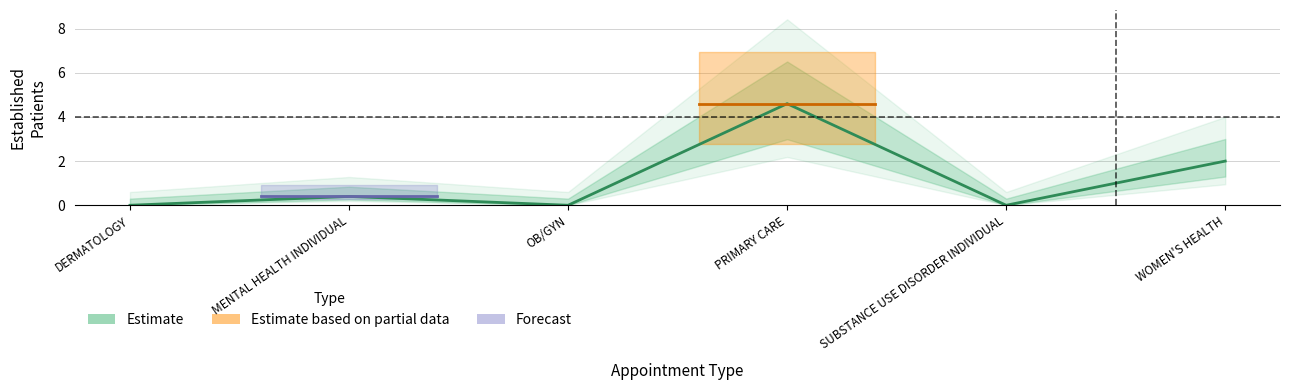

What is the difference between the maximum and minimum values?

4.6